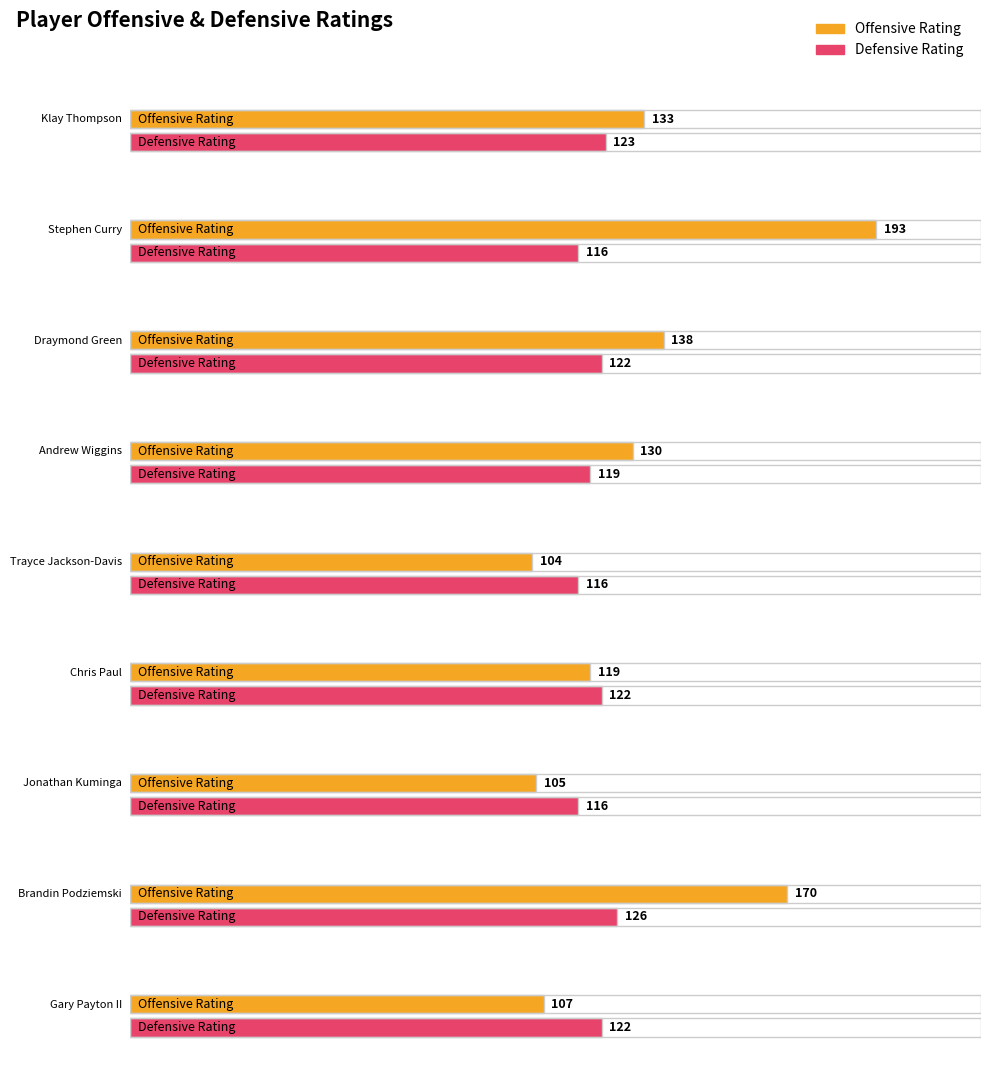

Is the value of Defensive Rating at Brandin Podziemski greater than the value of Offensive Rating at Trayce Jackson-Davis?

Yes